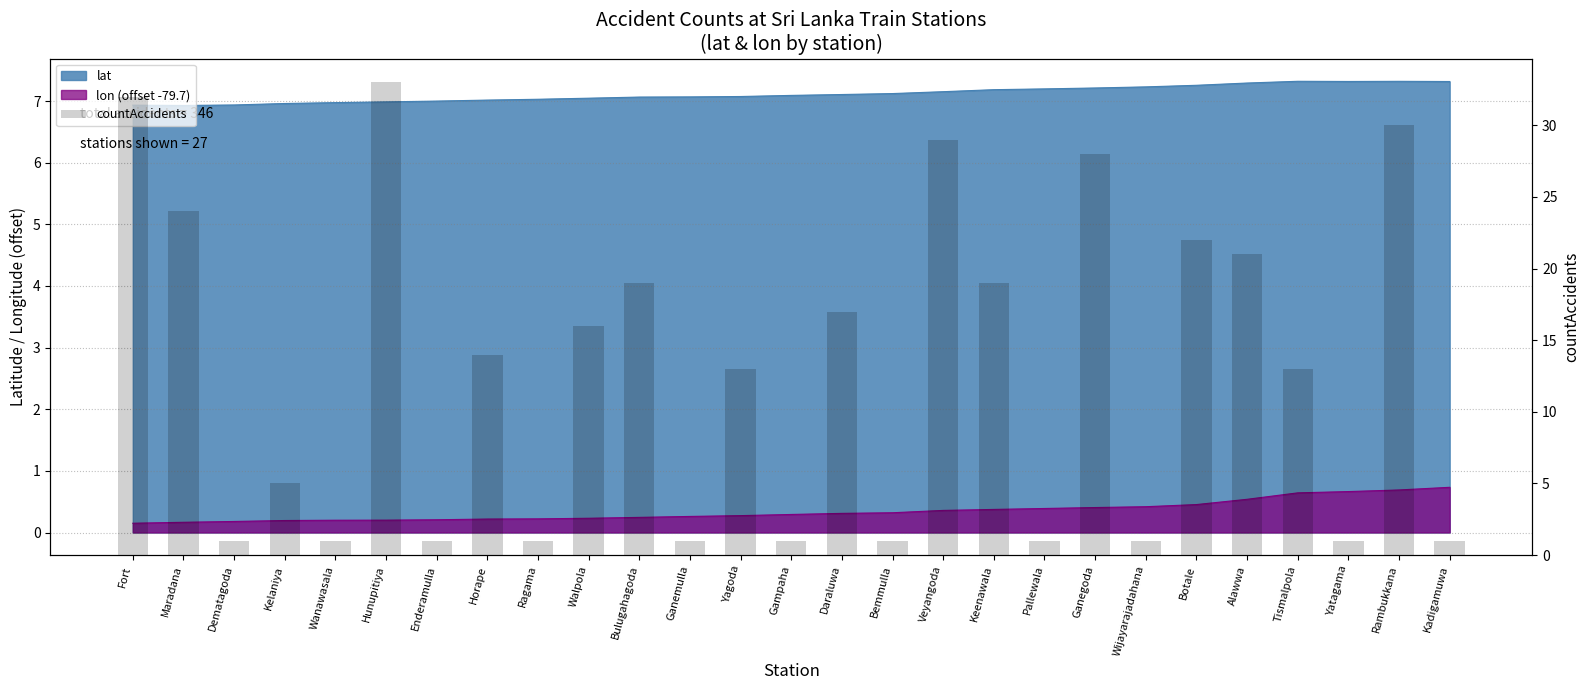

Reading left to right, extract all data points from this chart.

Fort=32	Maradana=24	Dematagoda=1	Kelaniya=5	Wanawasala=1	Hunupitiya=33	Enderamulla=1	Horape=14	Ragama=1	Walpola=16	Bulugahagoda=19	Ganemulla=1	Yagoda=13	Gampaha=1	Daraluwa=17	Bemmulla=1	Veyangoda=29	Keenawala=19	Pallewala=1	Ganegoda=28	Wijayarajadahana=1	Botale=22	Alawwa=21	Tismalpola=13	Yatagama=1	Rambukkana=30	Kadigamuwa=1